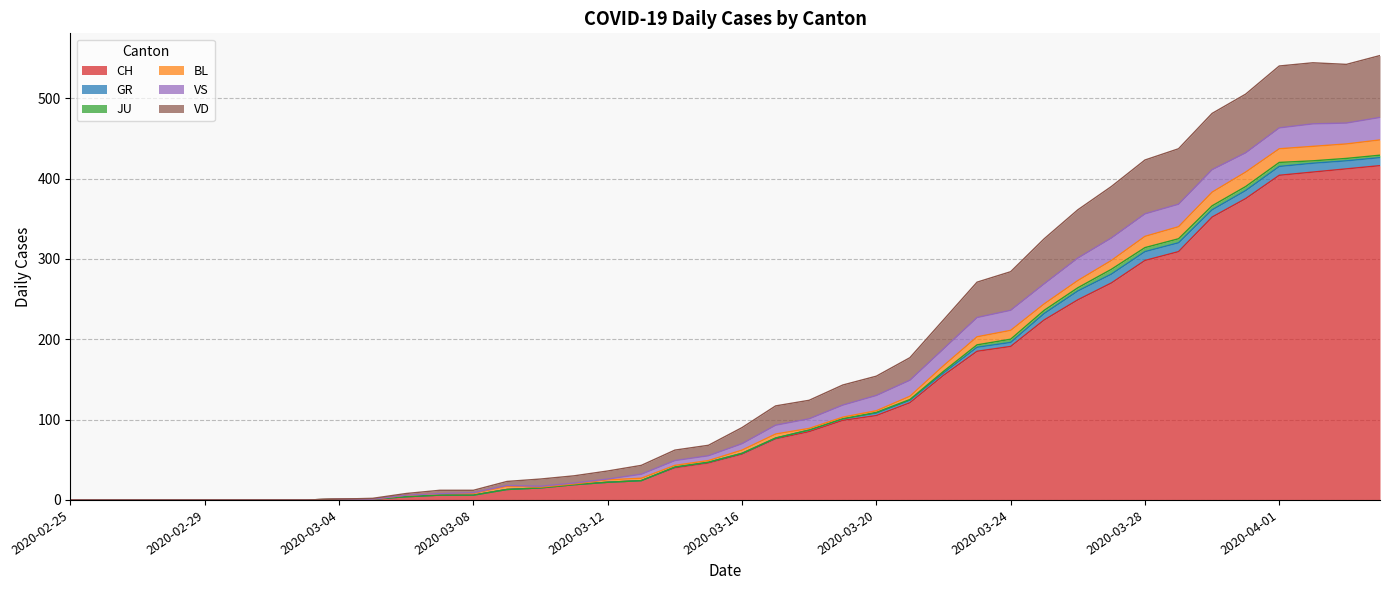

What is the value of the VS point at the 28th from the left?

24